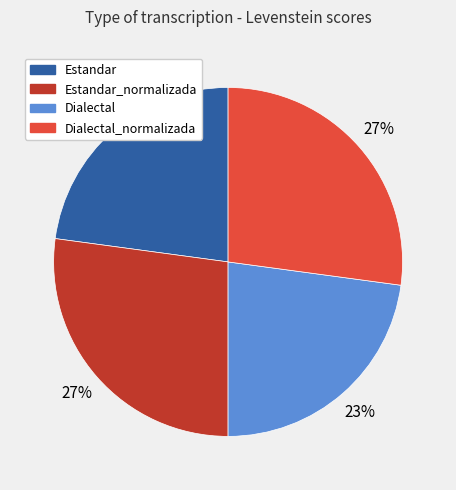

Is there any slice that represents more than half of the pie?

No